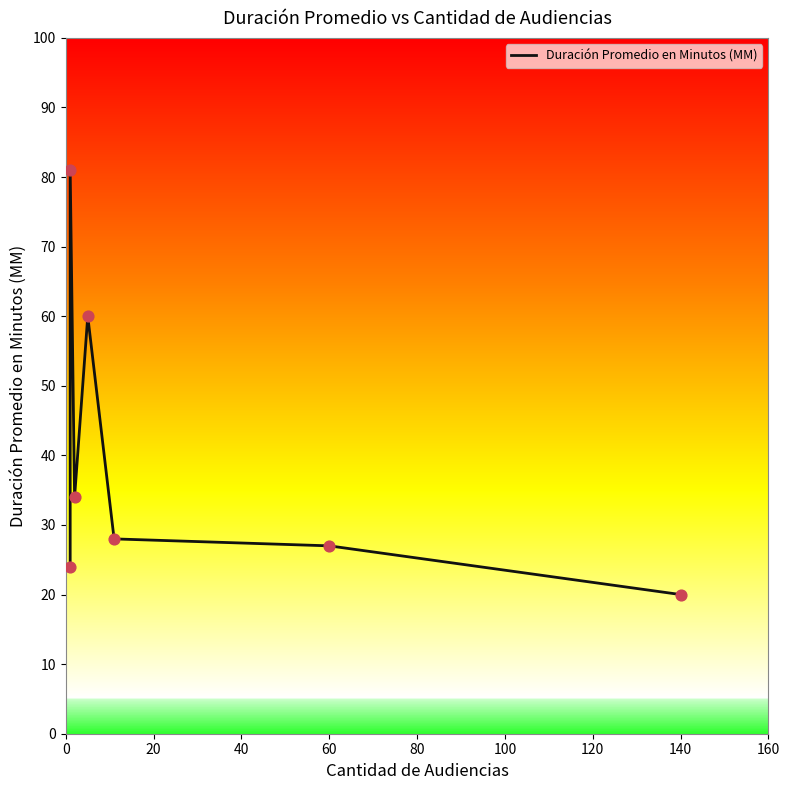

What is the ratio of the value at 120 to the value at 80?

0.7